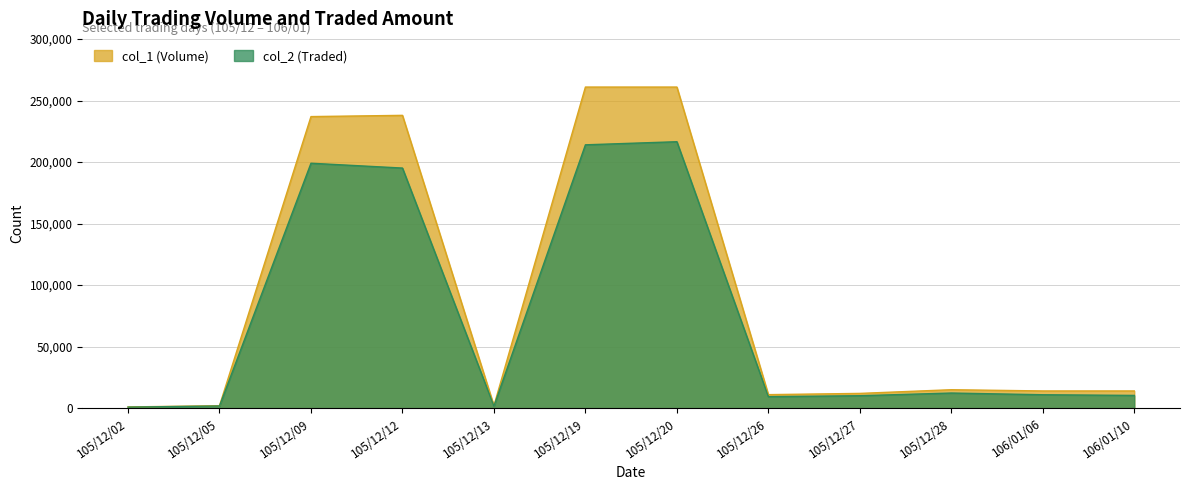

At how many categories does at least one series exceed 248086?

2